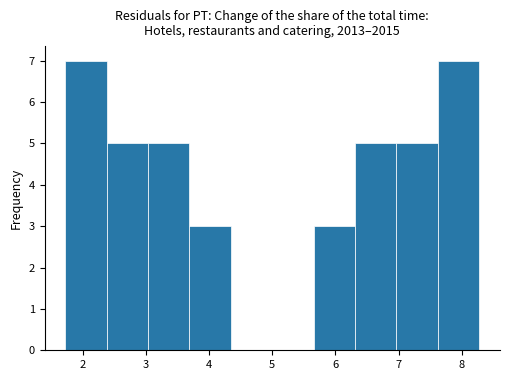

Reading left to right, transcribe this chart: for each bar, give the range it covers on the x-axis and its height. Neither the bar edges nor the heights are printed on the chart, so give them approximately, as read against the axes.

1.7 to 2.4: 7
2.4 to 3.0: 5
3.0 to 3.7: 5
3.7 to 4.3: 3
4.3 to 5.0: 0
5.0 to 5.7: 0
5.7 to 6.3: 3
6.3 to 7.0: 5
7.0 to 7.6: 5
7.6 to 8.3: 7